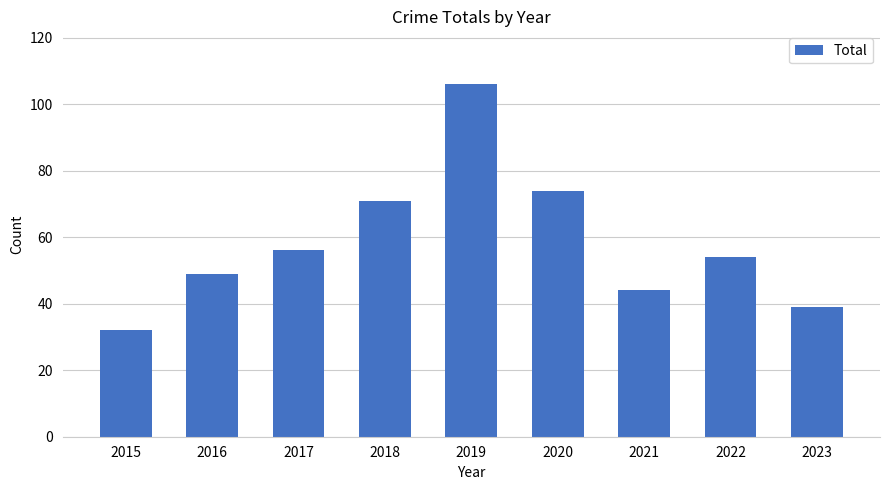

Reading right to left, extract all data points from this chart.

2023=39	2022=54	2021=44	2020=74	2019=106	2018=71	2017=56	2016=49	2015=32